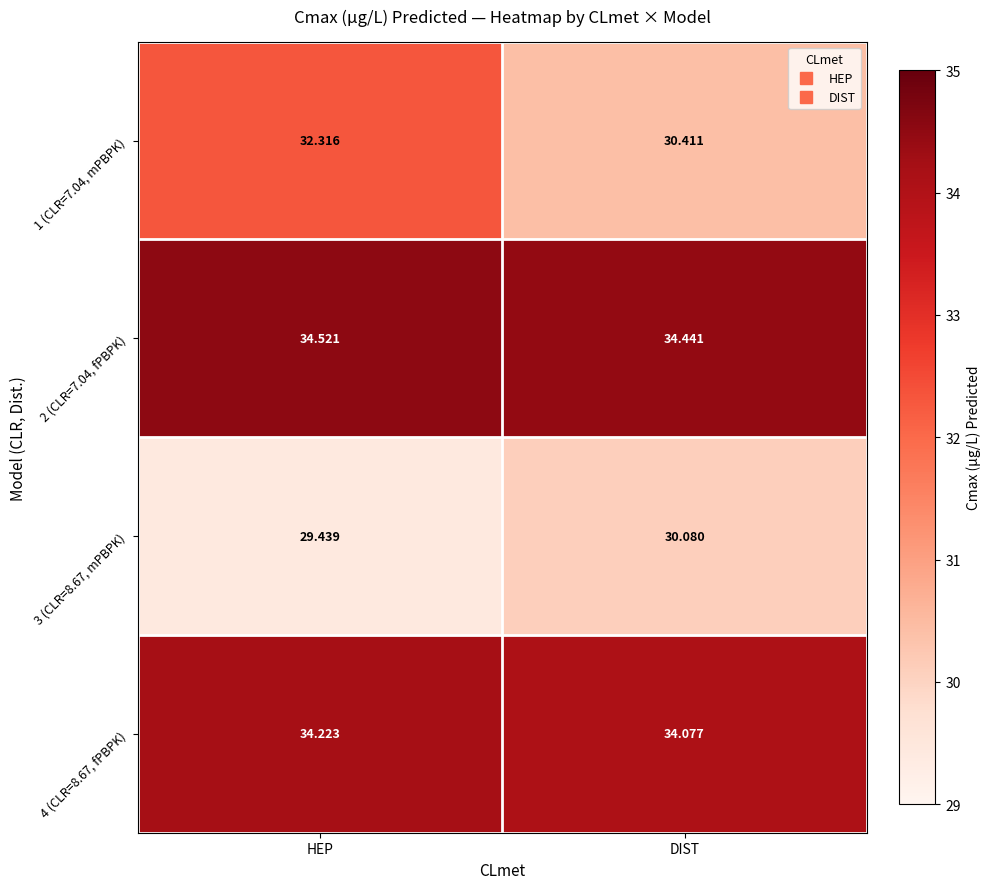

At which label does 4 (CLR=8.67, fPBPK) reach its peak?

HEP